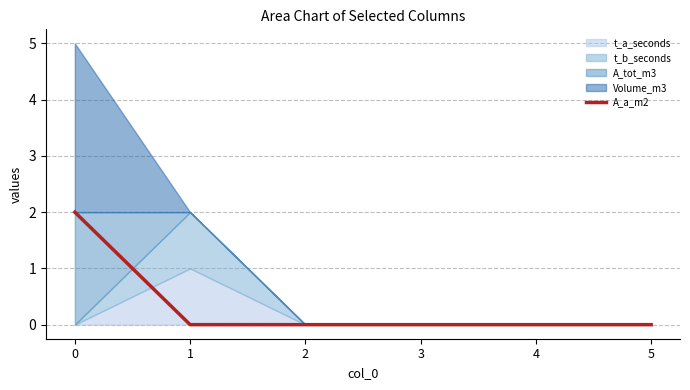

The value at 2 is -1. True or false?

False